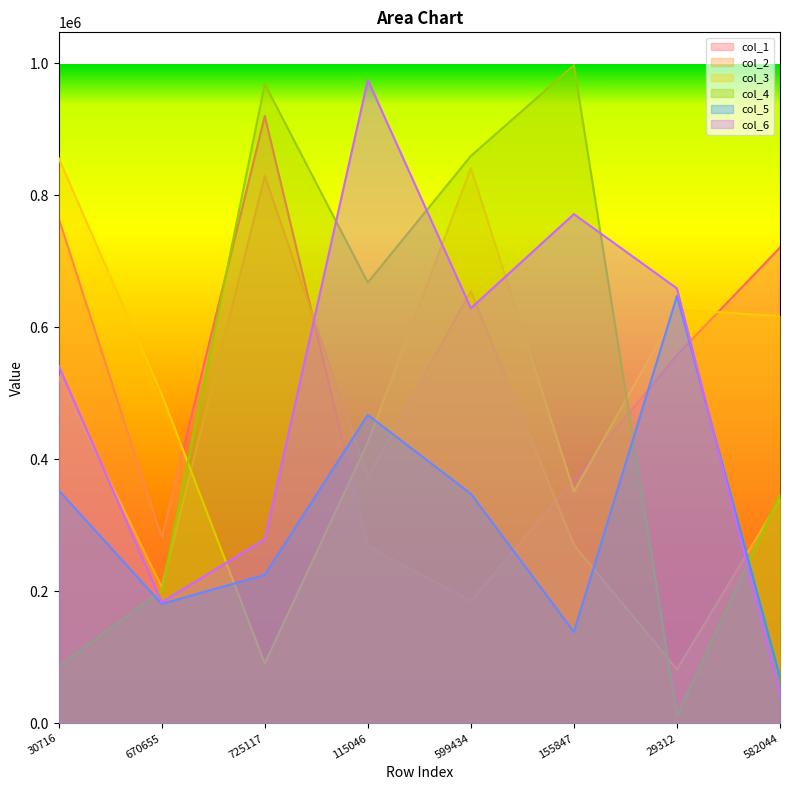

At which label does col_1 reach its peak?

725117